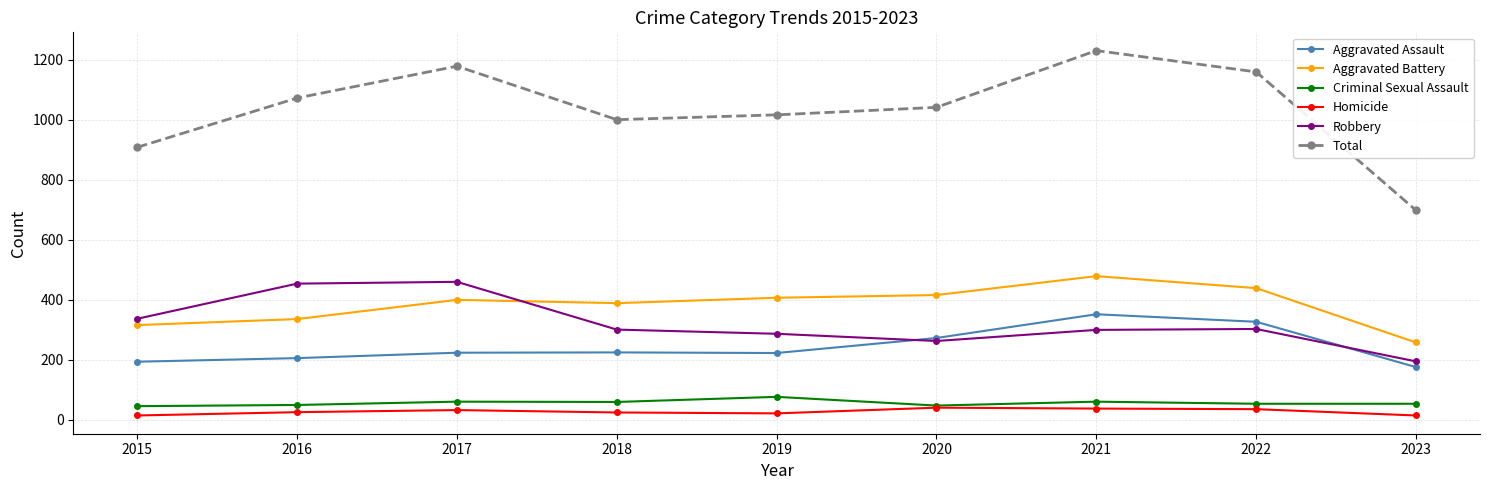

Is it true that Aggravated Assault equals 288 at 2023?

False